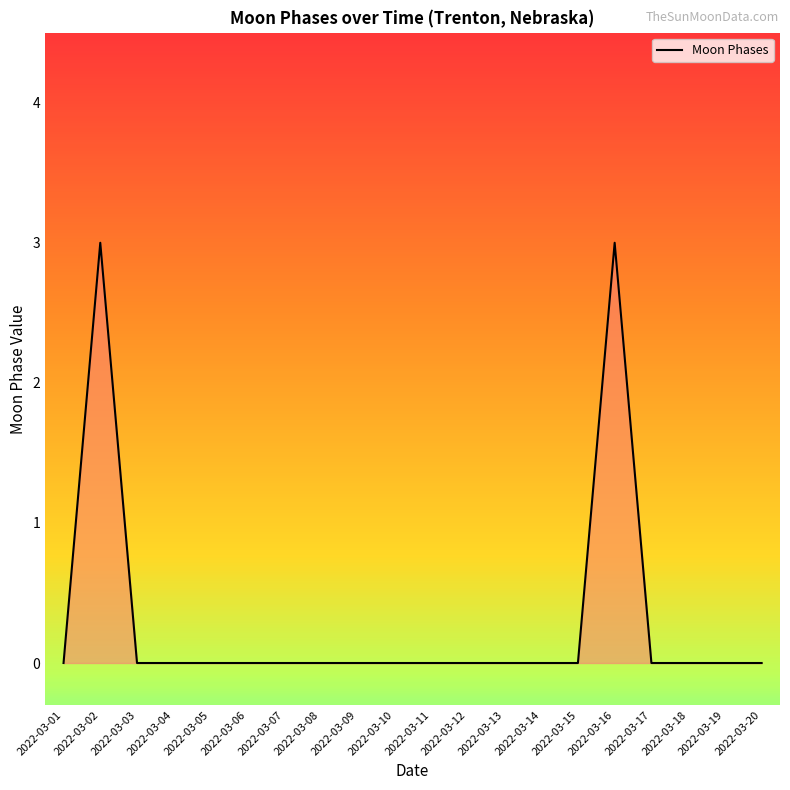

Reading left to right, extract all data points from this chart.

0	3	0	0	0	0	0	0	0	0	0	0	0	0	0	3	0	0	0	0